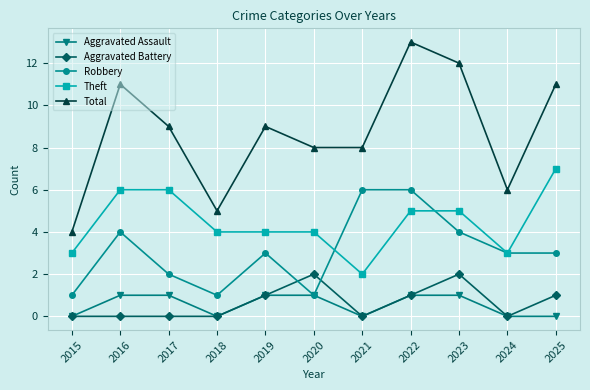

At how many categories does at least one series exceed 1?

11